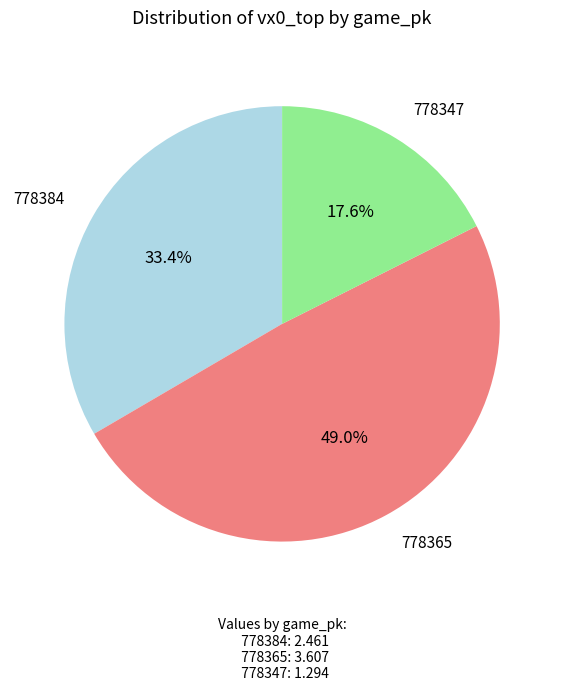

Does any single category account for the majority?

No